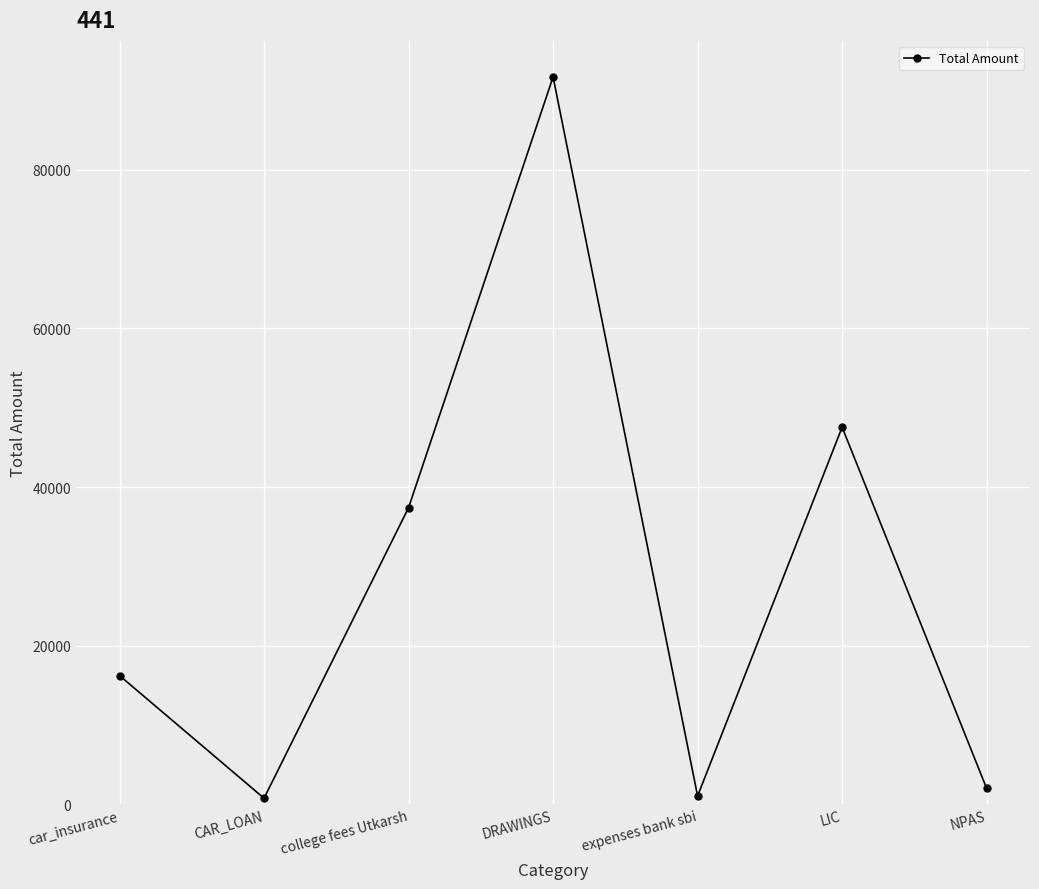

At which label is the value closest to 46231?

LIC